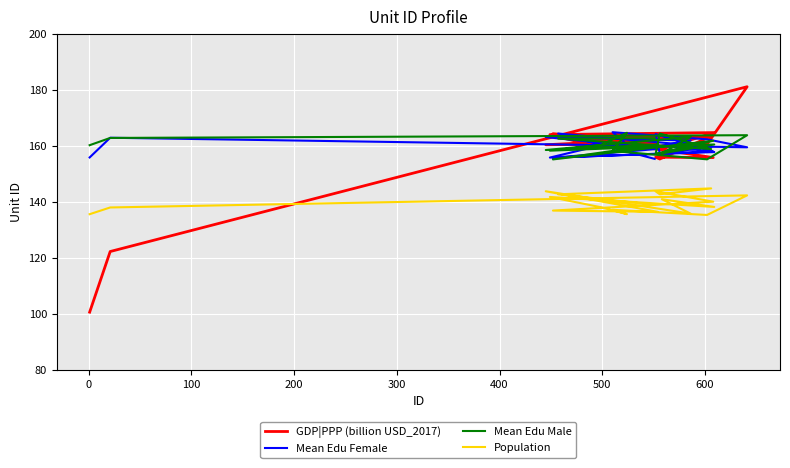

Rank the series at 16 from highest to lowest value.

Mean Edu Male, Mean Edu Female, GDP|PPP (billion USD_2017), Population